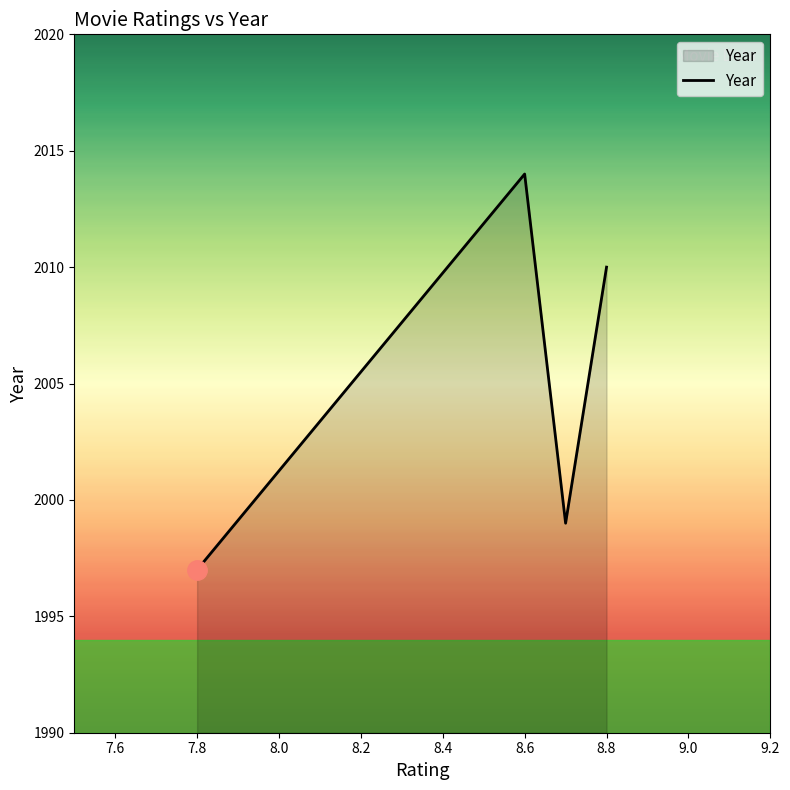

Reading right to left, list all the values displayed in this chart.

2010	1999	2014	1997